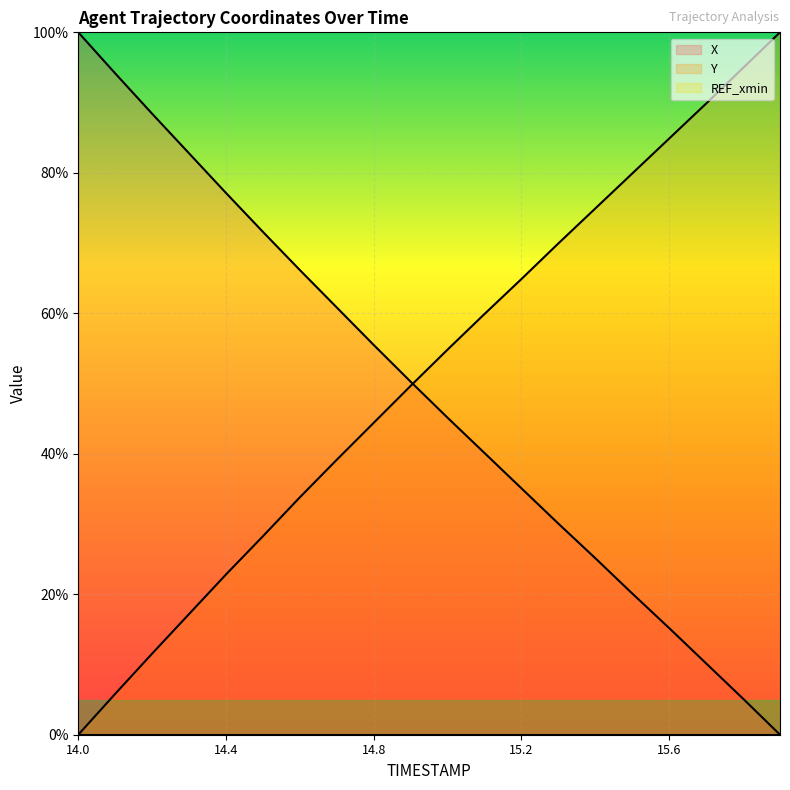

Which series has the widest spread of values?

X